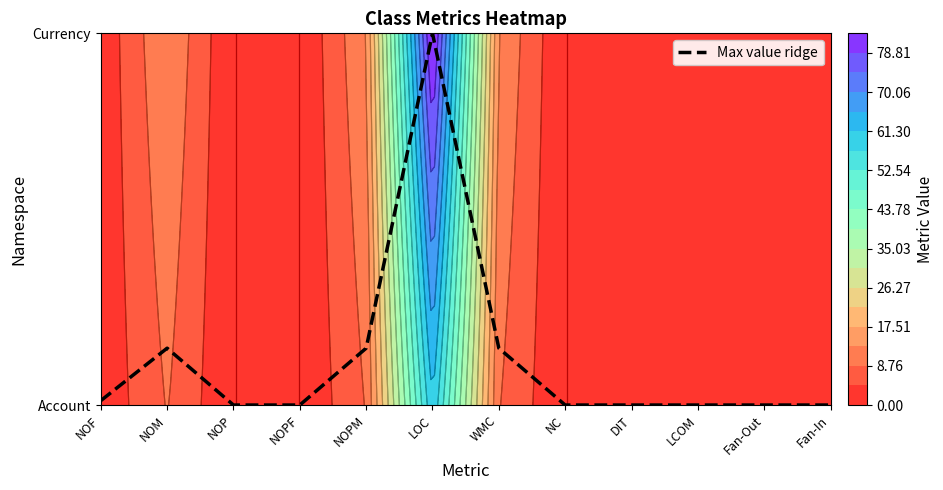

Is it true that the value at NOF is 0.0?

True